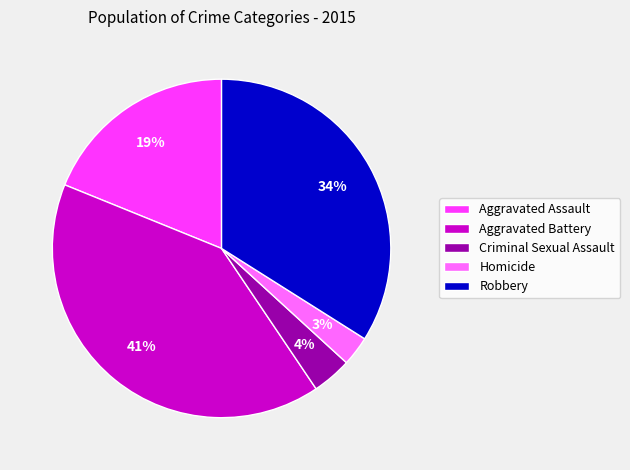

What percentage is the Criminal Sexual Assault slice, to the nearest percent?

4%